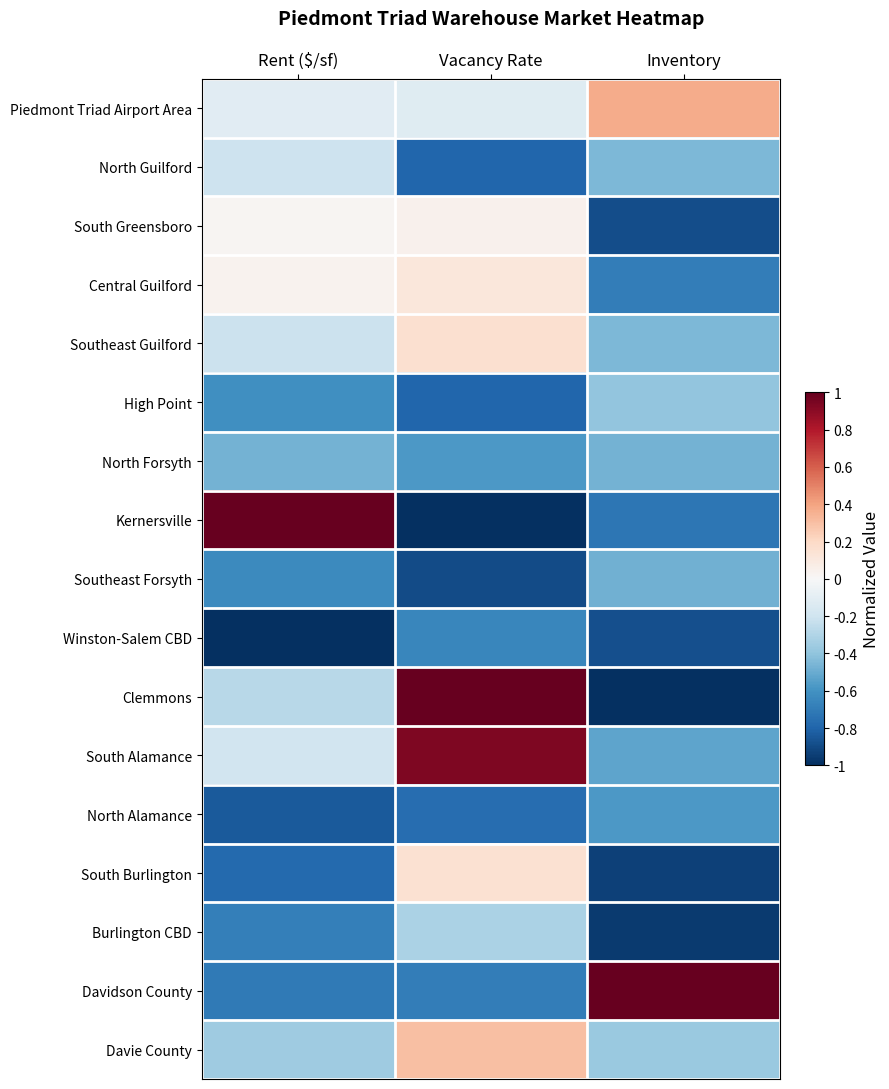

At which category is the sum across all series the highest?

Vacancy Rate